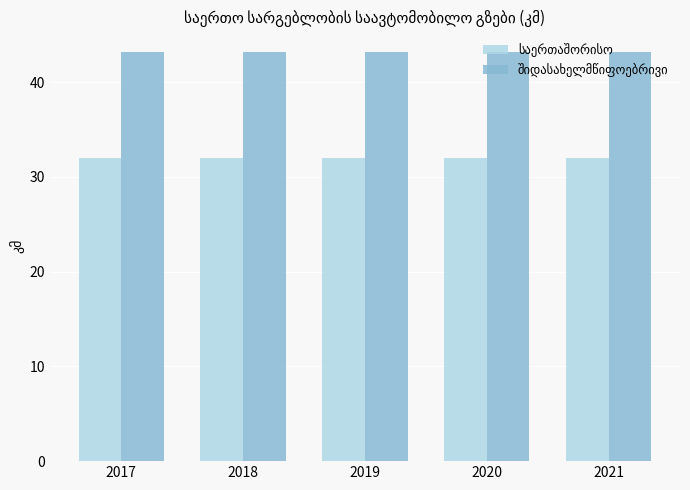

What is the total value across all series at 2017?

75.2